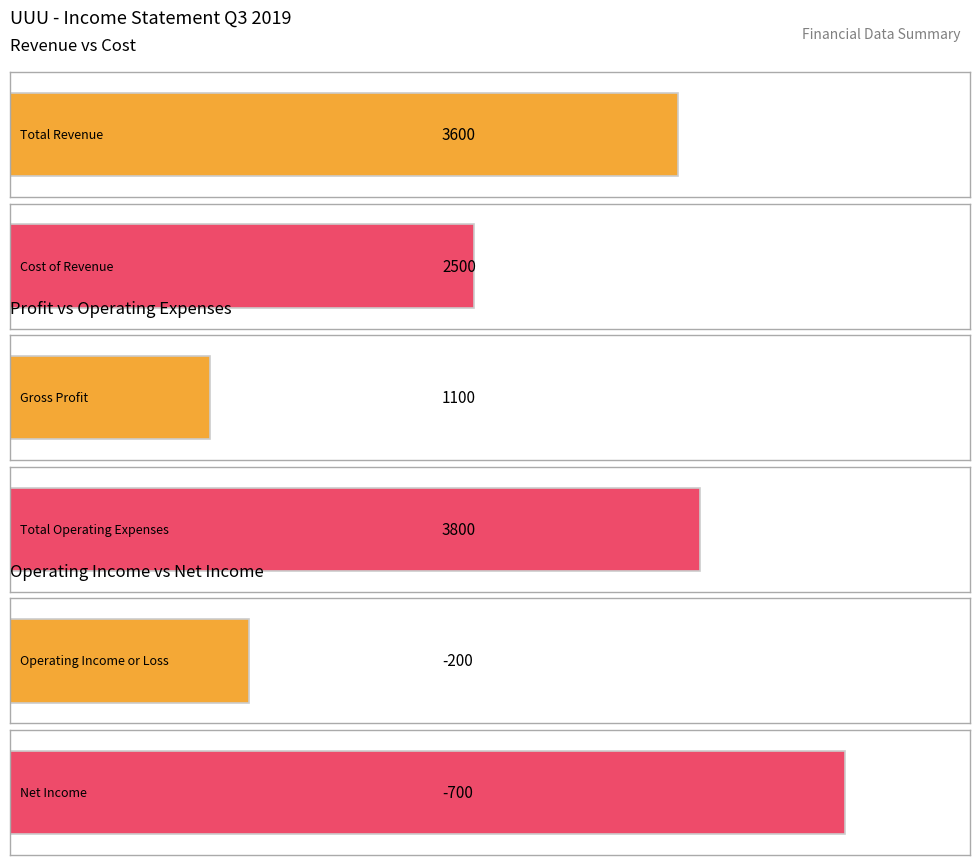

What is the minimum value shown in the chart?

-700